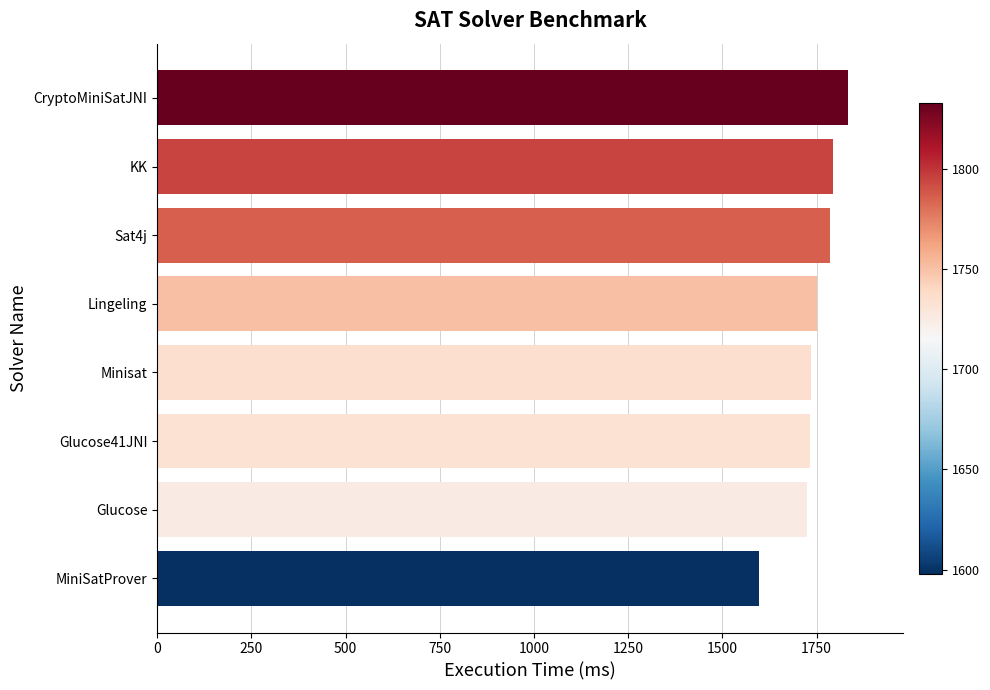

The value at Glucose41JNI is 1733. True or false?

True